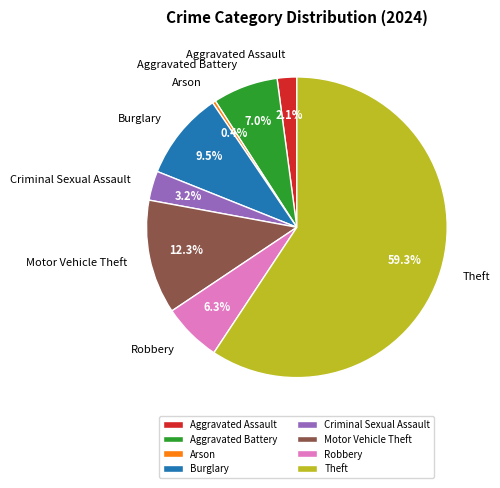

To the nearest percent, what is the difference between the largest and smallest slice percentages?

59%